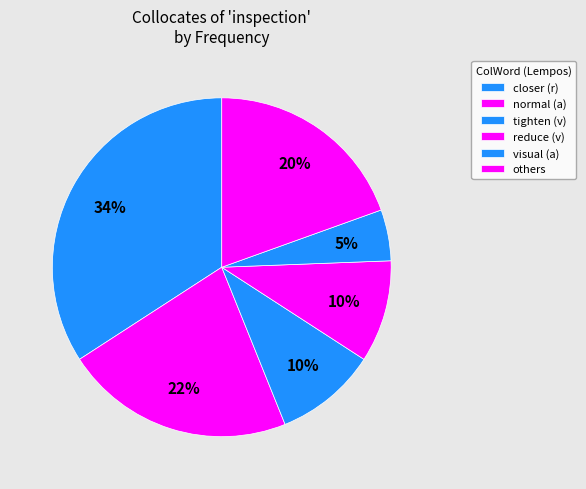

Count the number of slices in the pie.

6